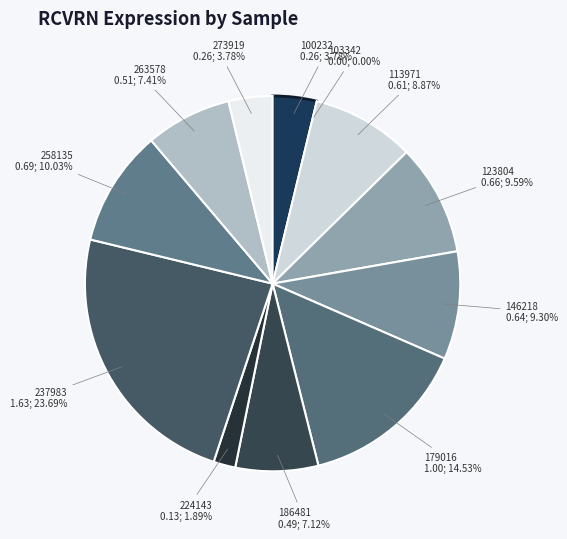

Rank the categories by value from lowest to highest.

103342, 224143, 100232, 273919, 186481, 263578, 113971, 146218, 123804, 258135, 179016, 237983